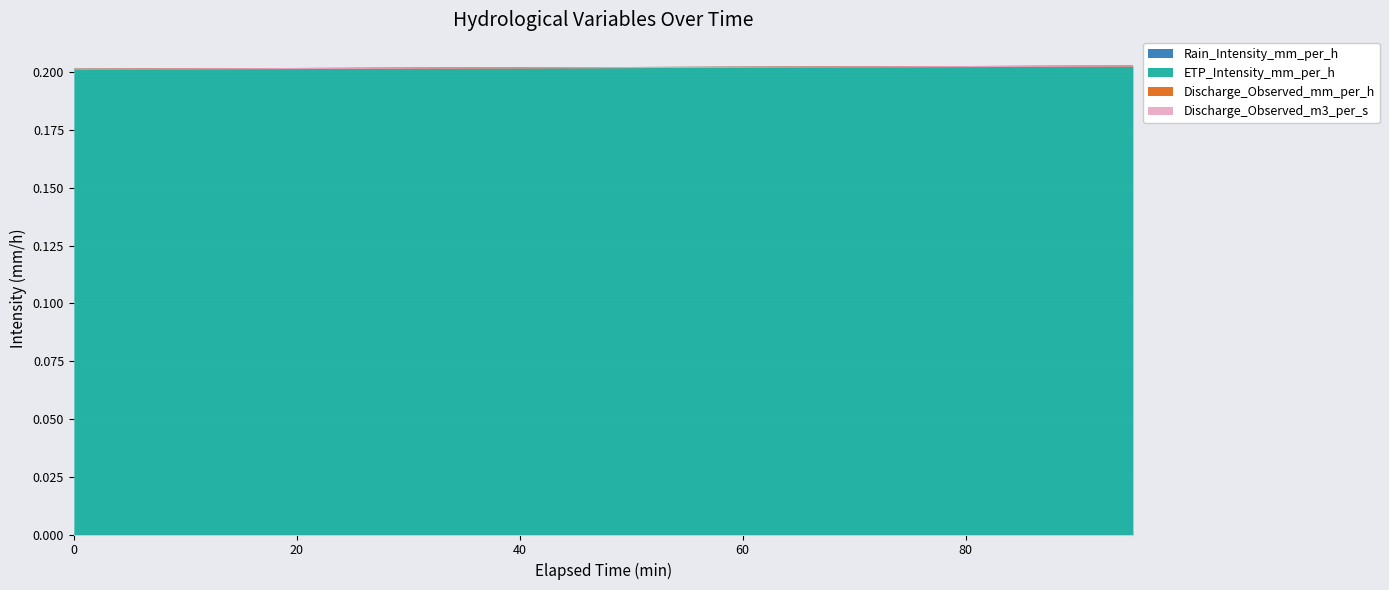

Reading left to right, list all the values displayed in this chart.

Rain_Intensity_mm_per_h: 0.0	0.0	0.0	0.0	0.0	0.0	0.0	0.0	0.0	0.0	0.0	0.0	0.0	0.0	0.0	0.0	0.0	0.0	0.0	0.0
ETP_Intensity_mm_per_h: 0.2	0.2	0.2	0.2	0.2	0.2	0.2	0.2	0.2	0.2	0.2	0.2	0.2	0.2	0.2	0.2	0.2	0.2	0.2	0.2
Discharge_Observed_mm_per_h: 0.0	0.0	0.0	0.0	0.0	0.0	0.0	0.0	0.0	0.0	0.0	0.0	0.0	0.0	0.0	0.0	0.0	0.0	0.0	0.0
Discharge_Observed_m3_per_s: 0.0	0.0	0.0	0.0	0.0	0.0	0.0	0.0	0.0	0.0	0.0	0.0	0.0	0.0	0.0	0.0	0.0	0.0	0.0	0.0